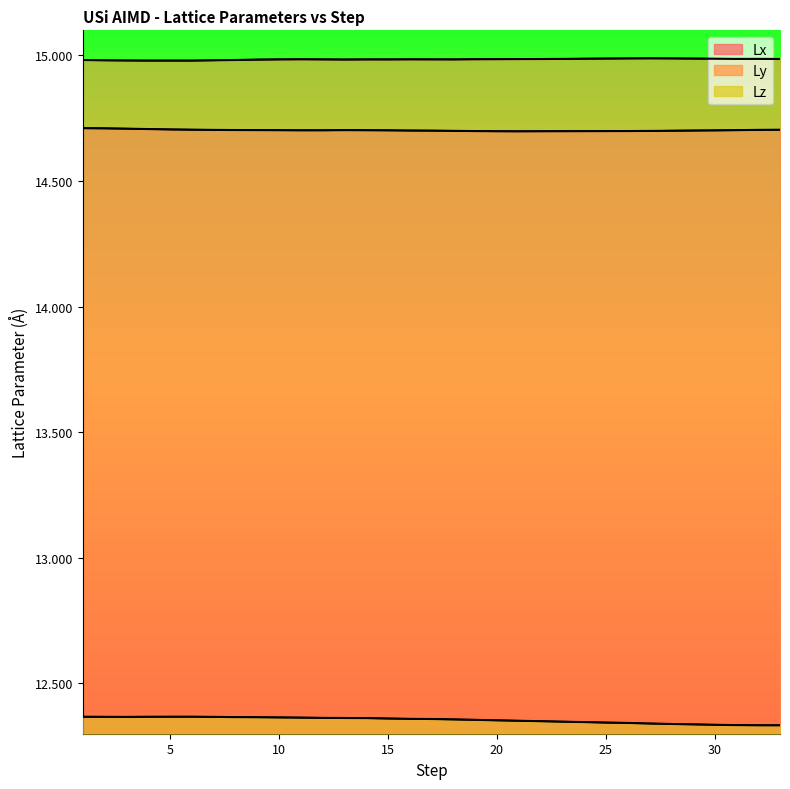

True or false: Lz and Lx intersect in this chart.

False